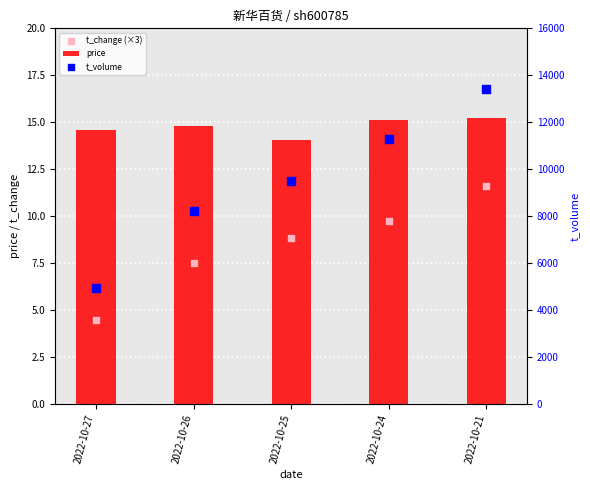

At how many categories does at least one series exceed 3675?

5